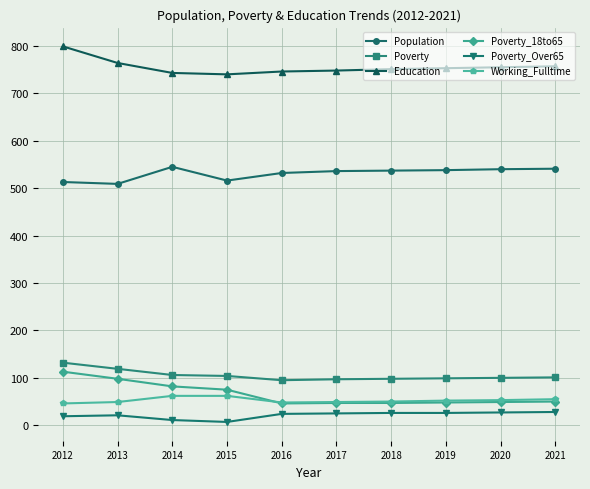

What is the difference between the Working_Fulltime values at 2020 and 2015?

9